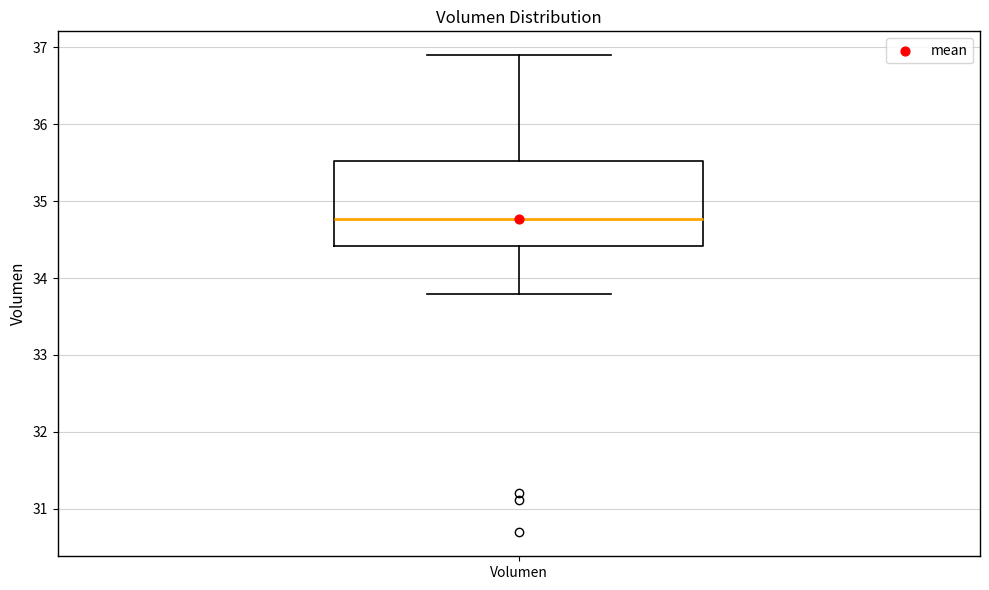

Where does the lower whisker of the box for Volumen end on the y-axis? The values are not printed on the chart, so give them approximately, as read against the axis.

33.8